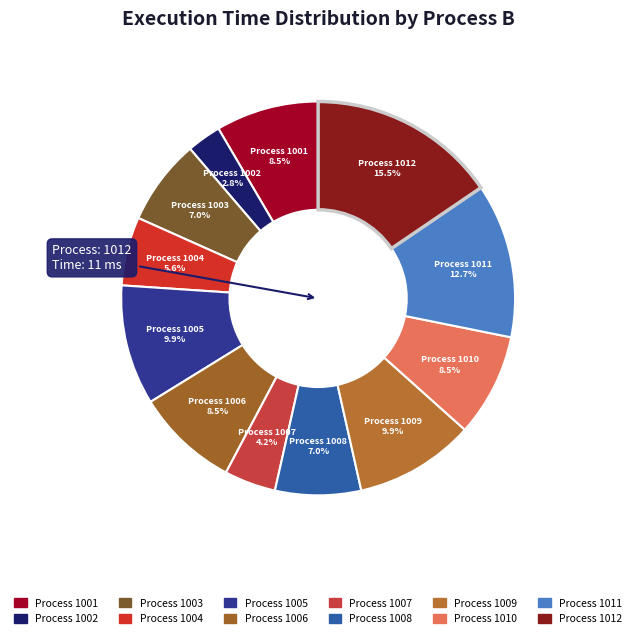

How many slices are in this pie chart?

12